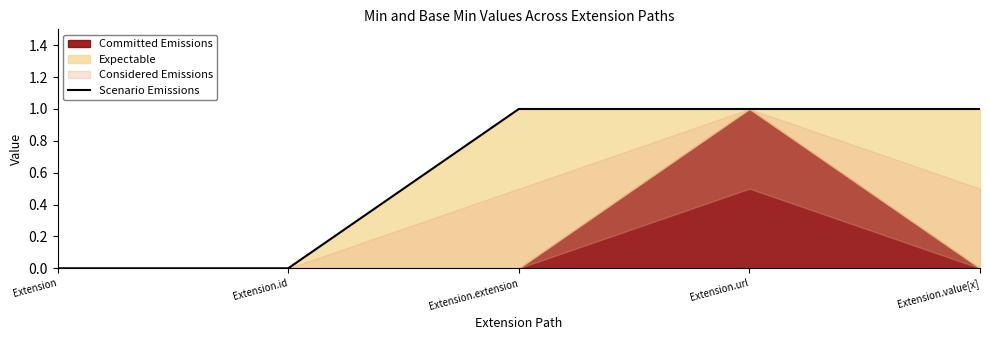

The Scenario Emissions series shows 1 at Extension.value[x]. True or false?

True